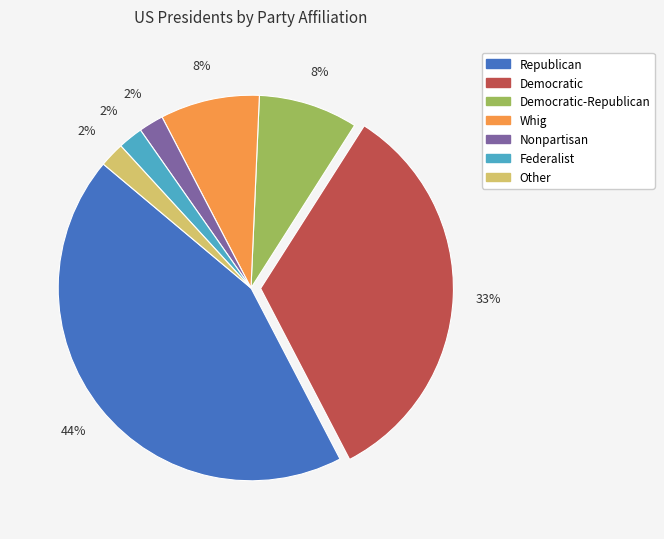

How many slices are in this pie chart?

7